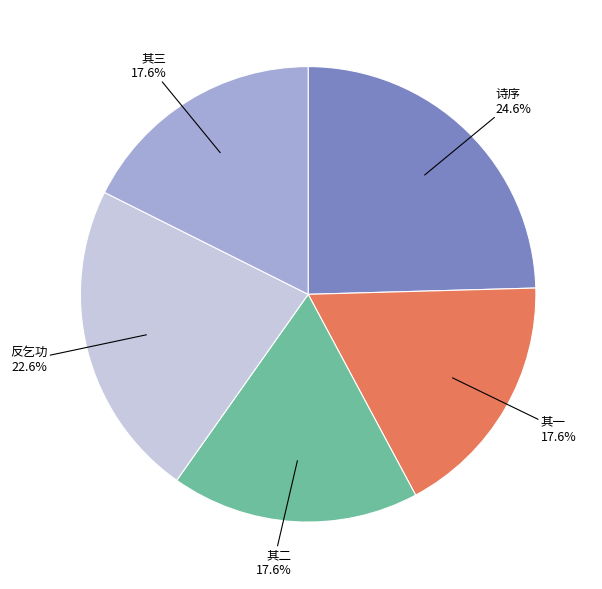

Does any single category account for the majority?

No